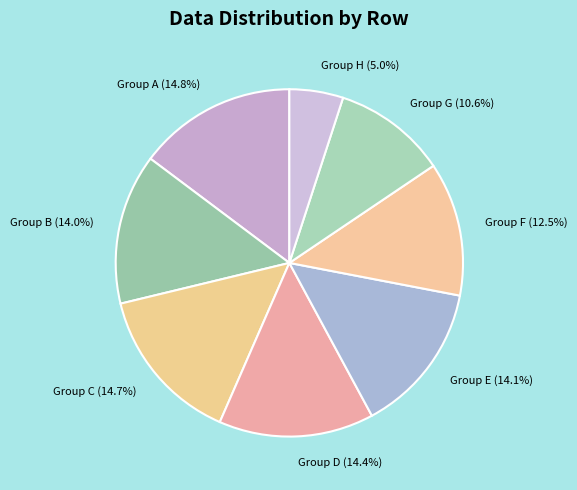

How many segments does this pie chart have?

8